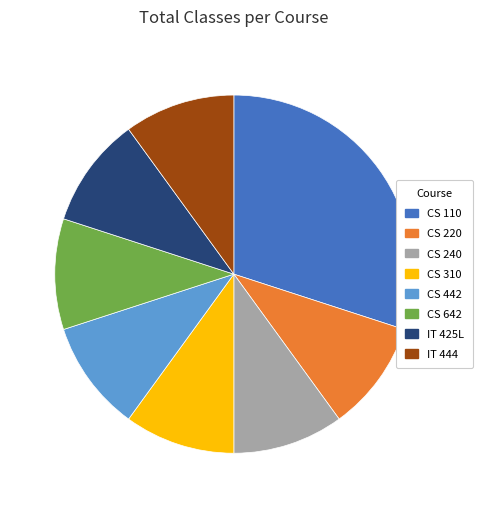

What is the ratio of the value at IT 444 to the value at CS 442?

1.0